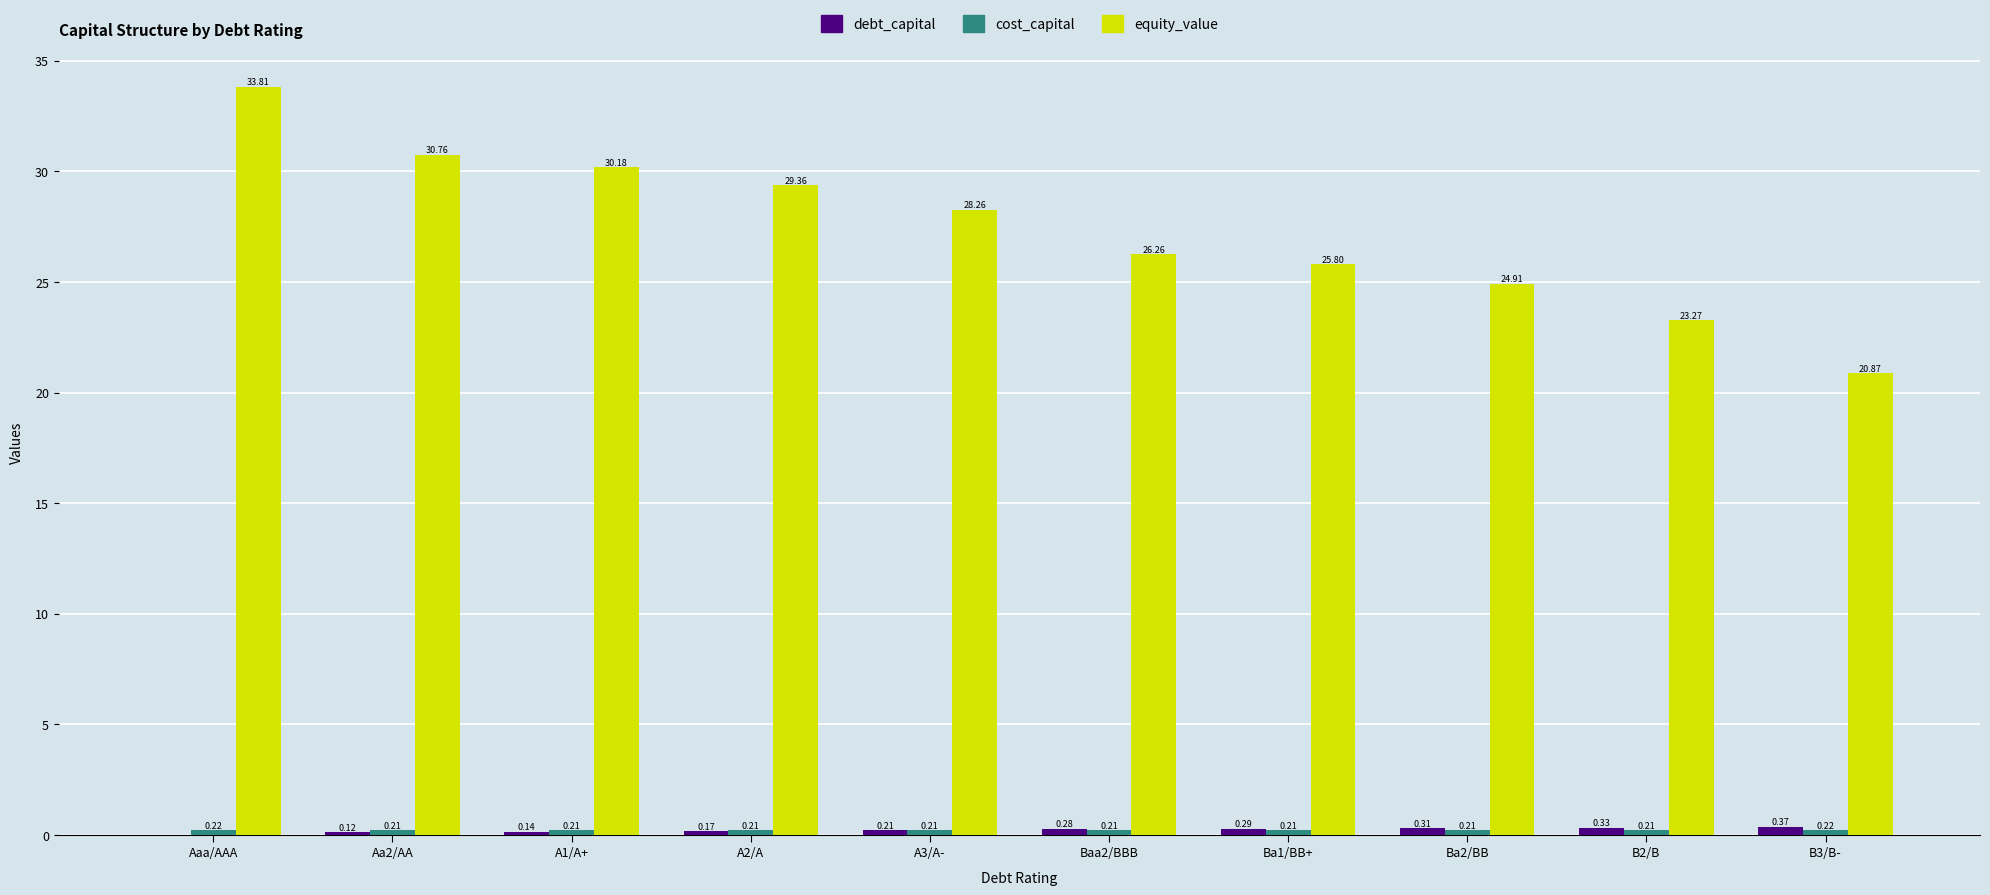

What is the total value across all series at A2/A?

29.7